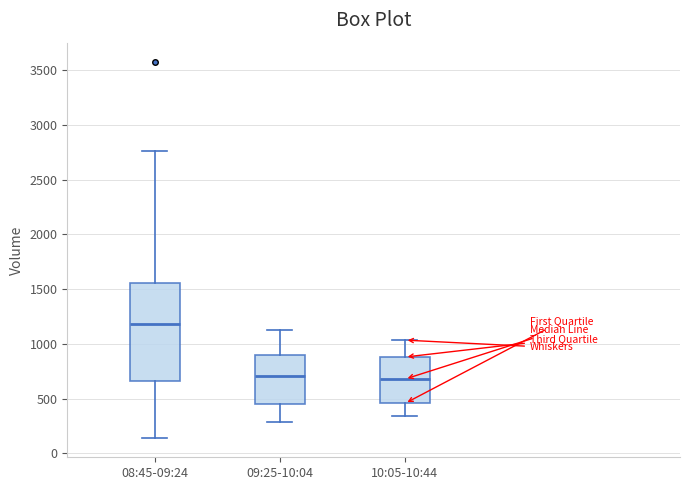

Which box is the tallest, from its lower edge to its upper edge?

08:45-09:24